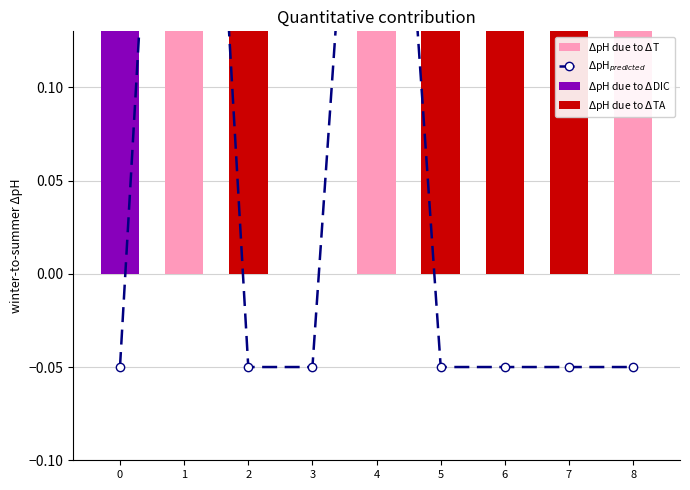

How many data points in $\Delta$pH due to $\Delta$T are above 0?

4